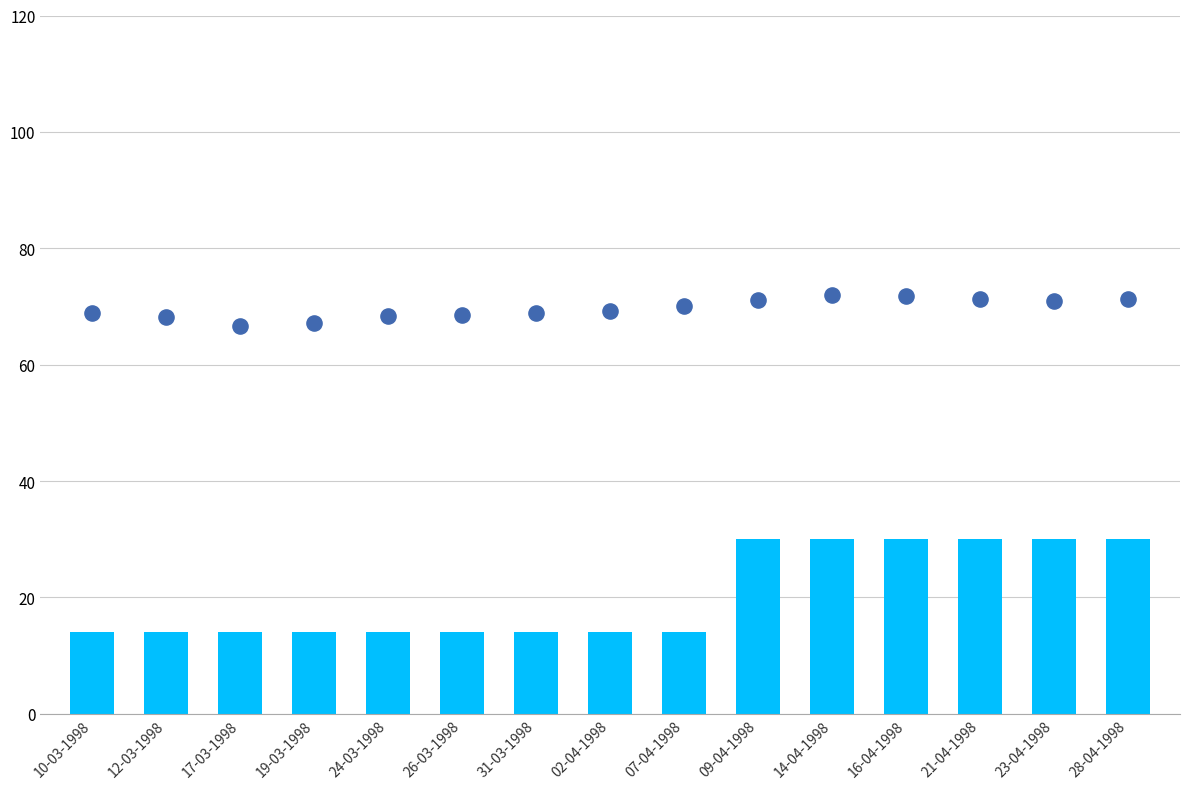

At how many categories does at least one series exceed 51?

15